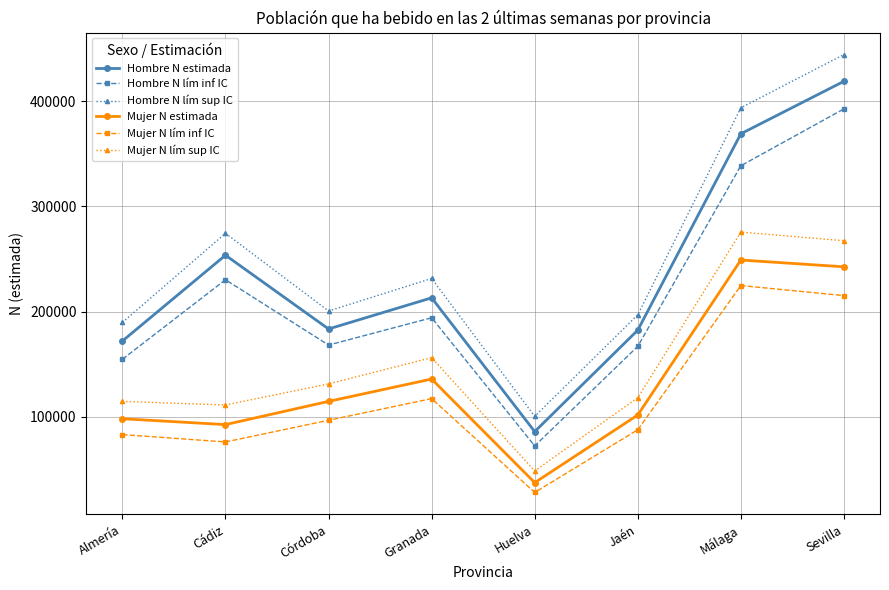

True or false: Mujer N lím inf IC and Mujer N lím sup IC cross at least once.

False